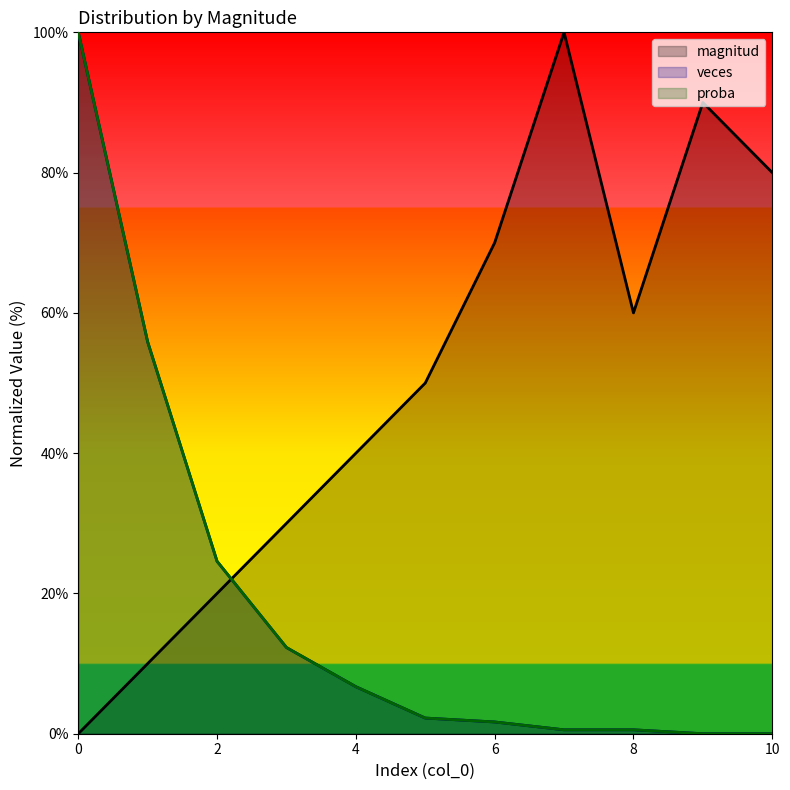

The value of veces at 7 is 0.2. True or false?

False